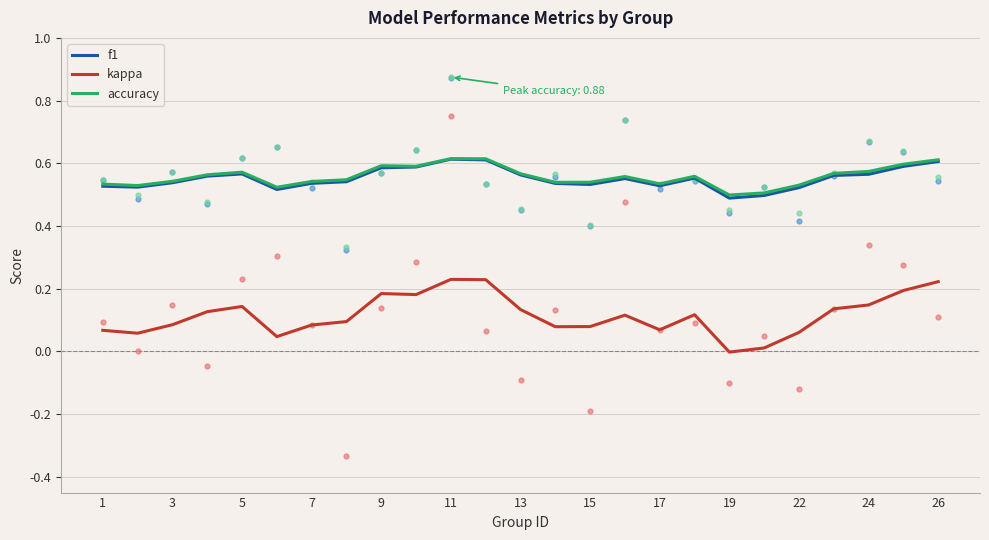

Which series has the largest total across all categories?

accuracy